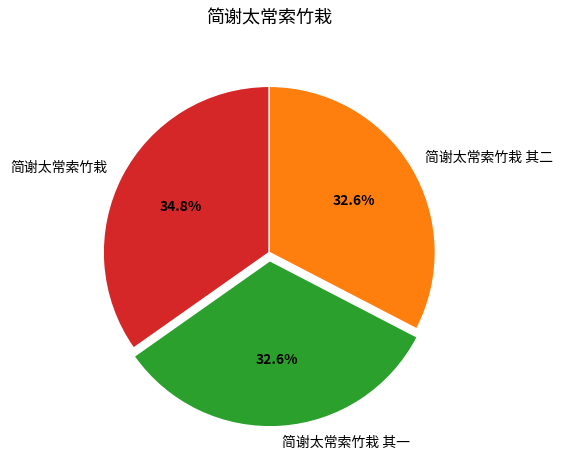

To the nearest percent, what percentage of the pie is 简谢太常索竹栽?

35%